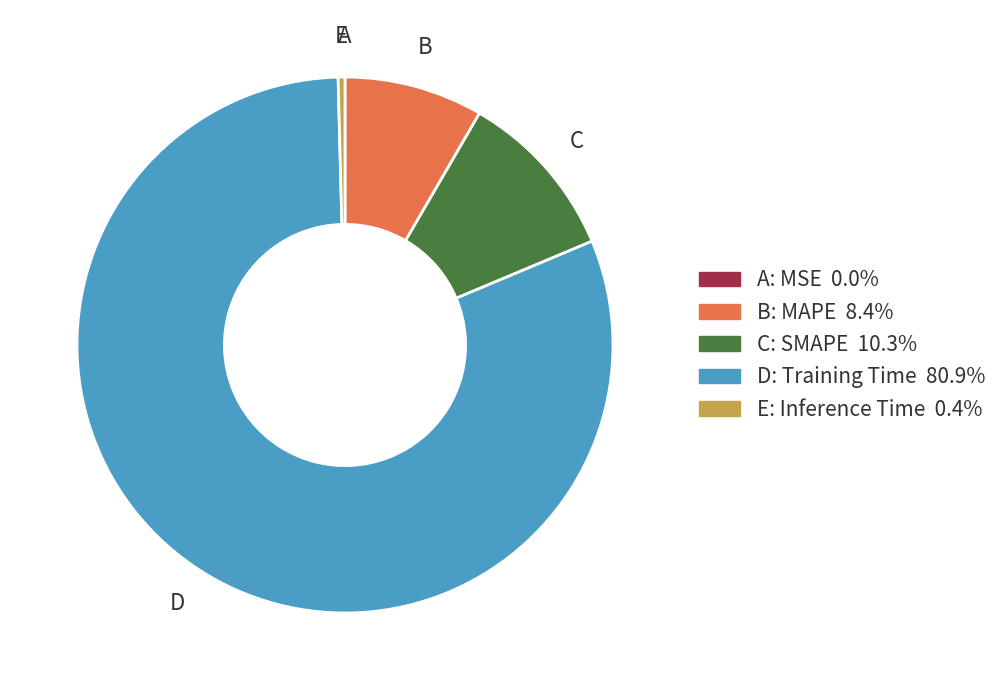

Is there any slice that represents more than half of the pie?

Yes